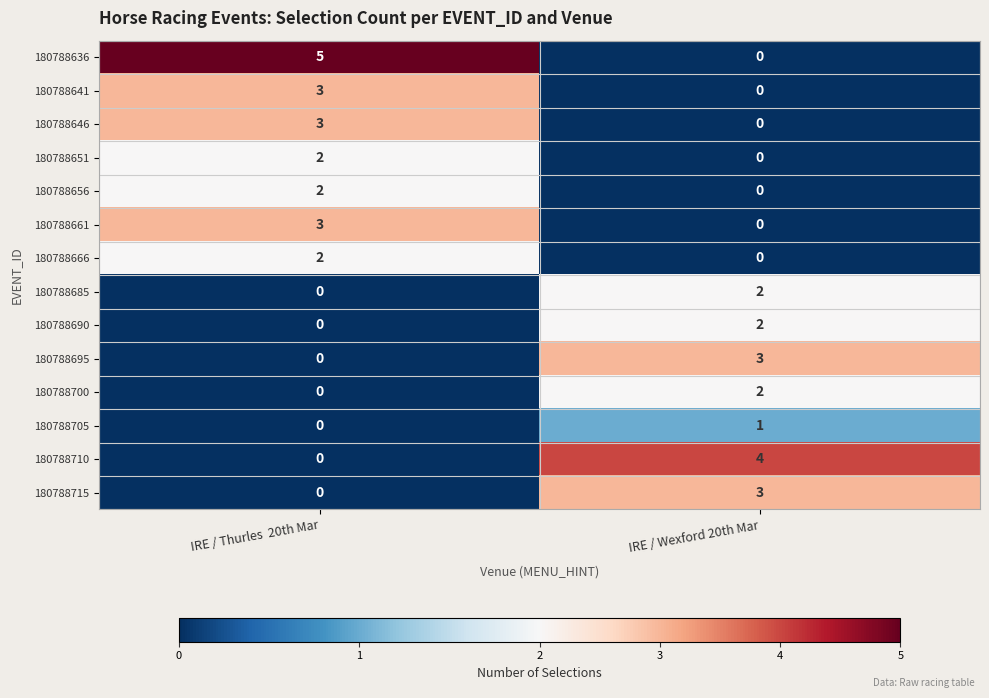

What is the spread (max minus min) of values at IRE / Thurles  20th Mar?

5